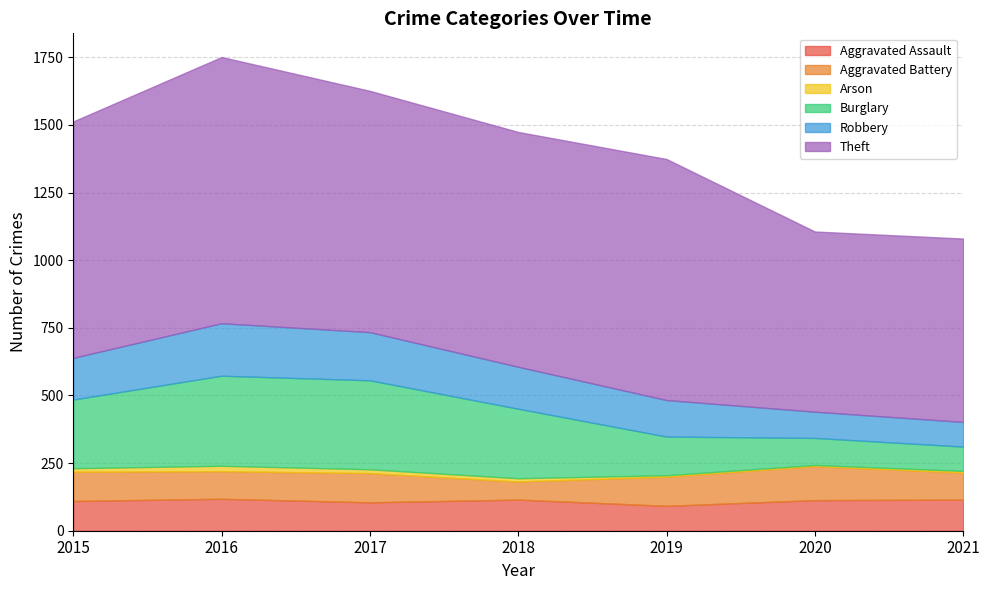

What are all the series names shown in the legend?

Aggravated Assault, Aggravated Battery, Arson, Burglary, Robbery, Theft